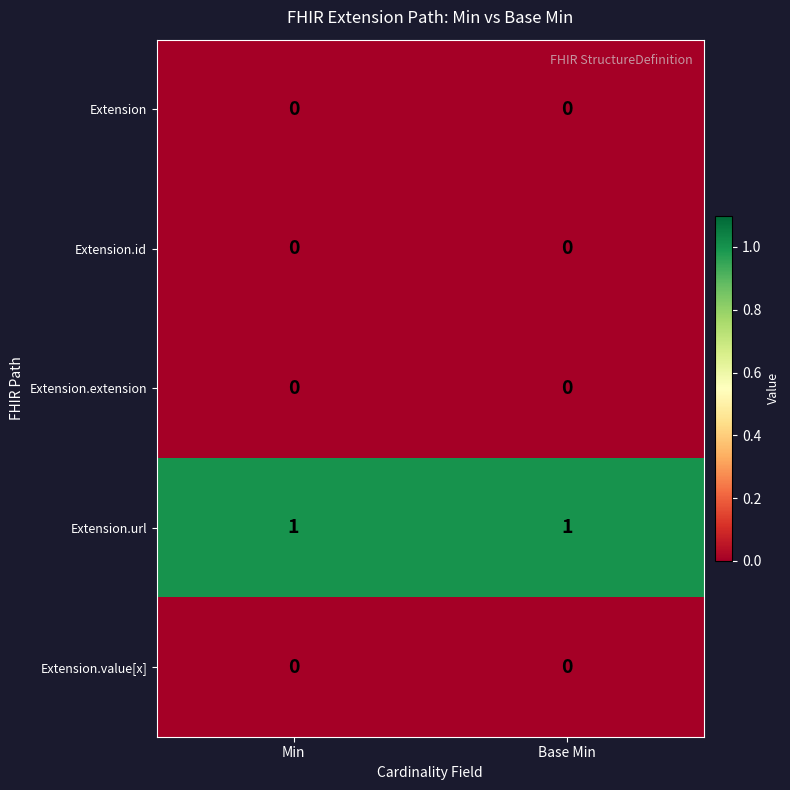

Reading right to left, extract all data points from this chart.

Extension: Base Min=0	Min=0
Extension.id: Base Min=0	Min=0
Extension.extension: Base Min=0	Min=0
Extension.url: Base Min=1	Min=1
Extension.value[x]: Base Min=0	Min=0